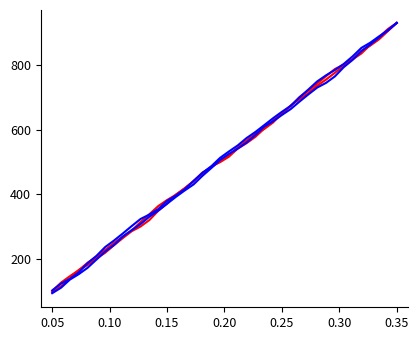

How many categories are shown in the chart?

40